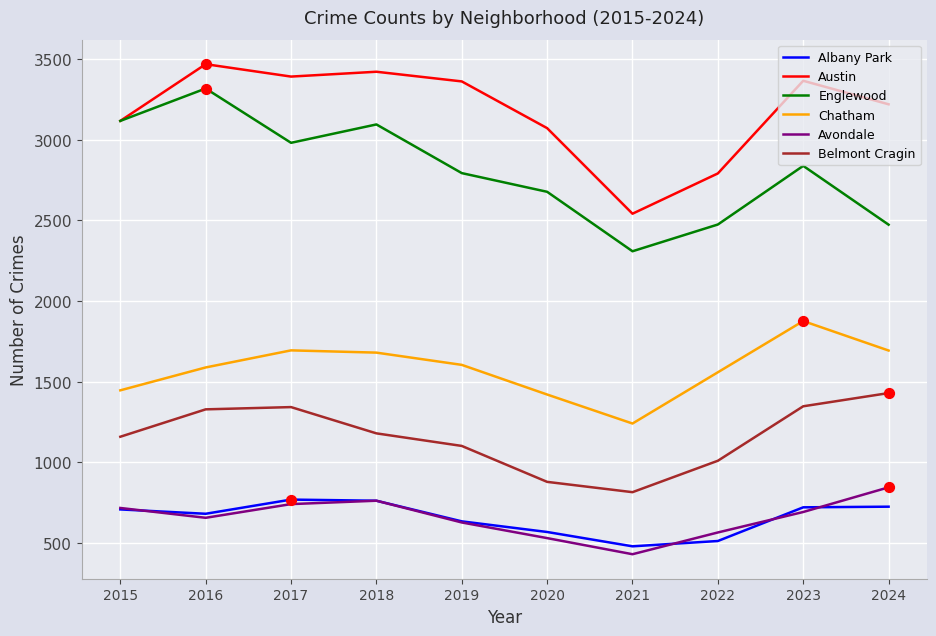

Which series has the largest total across all categories?

Austin